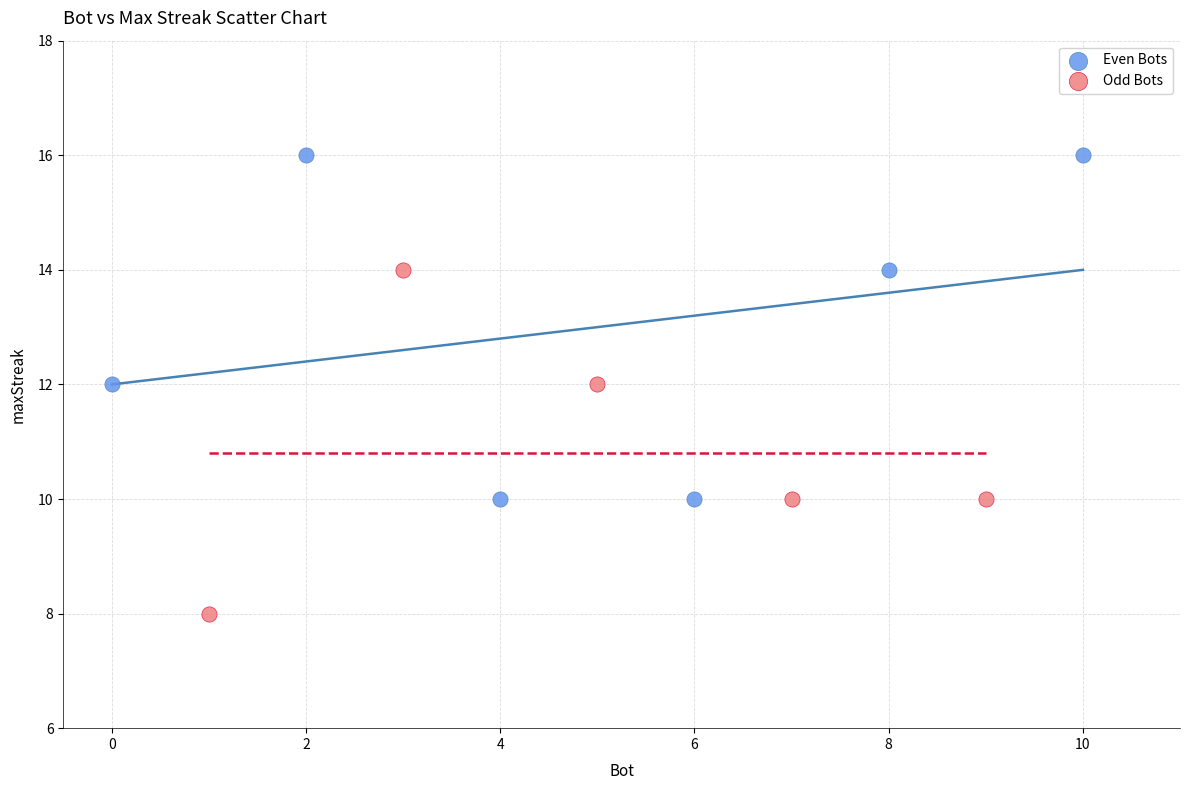

Which series reaches the minimum Y coordinate?

Odd Bots